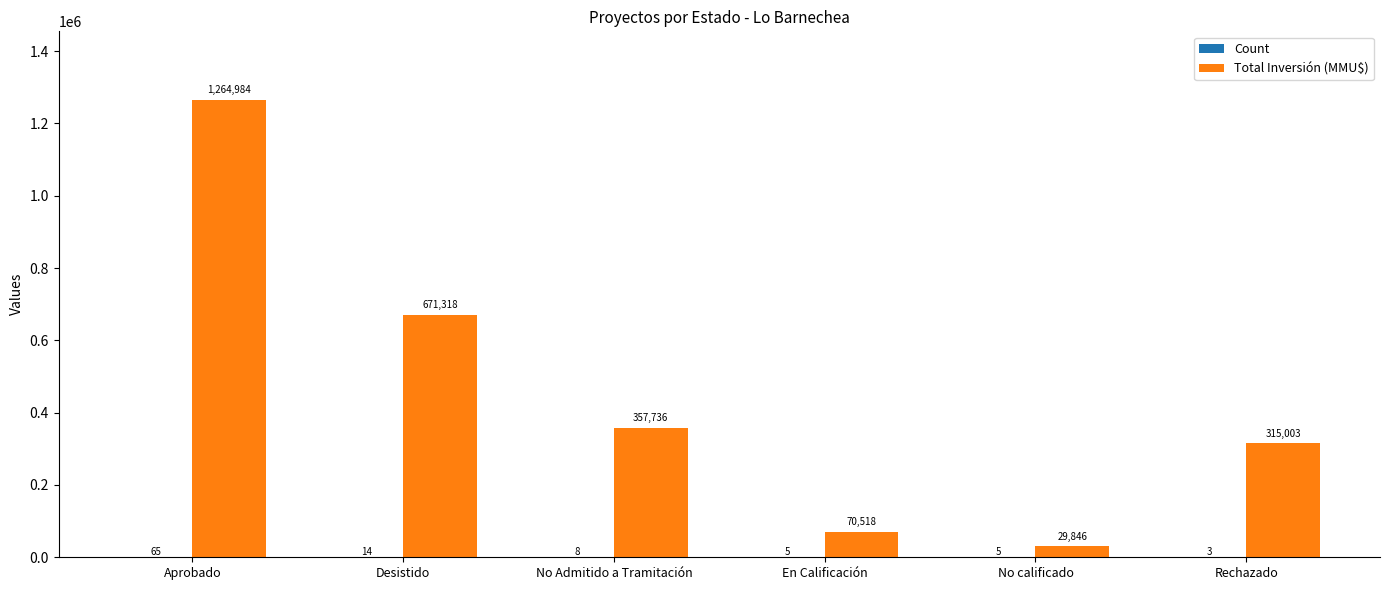

What is the total value across all series at Aprobado?

1265049